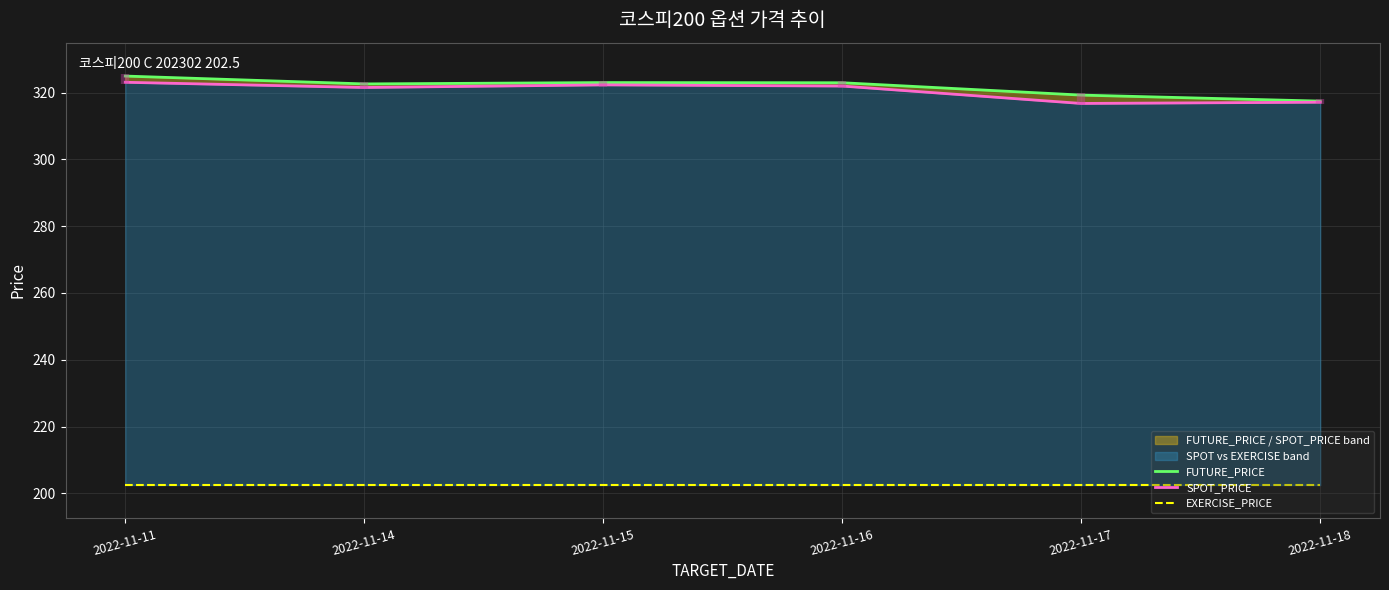

What is the difference between the highest and lowest values at 2022-11-16?

120.4